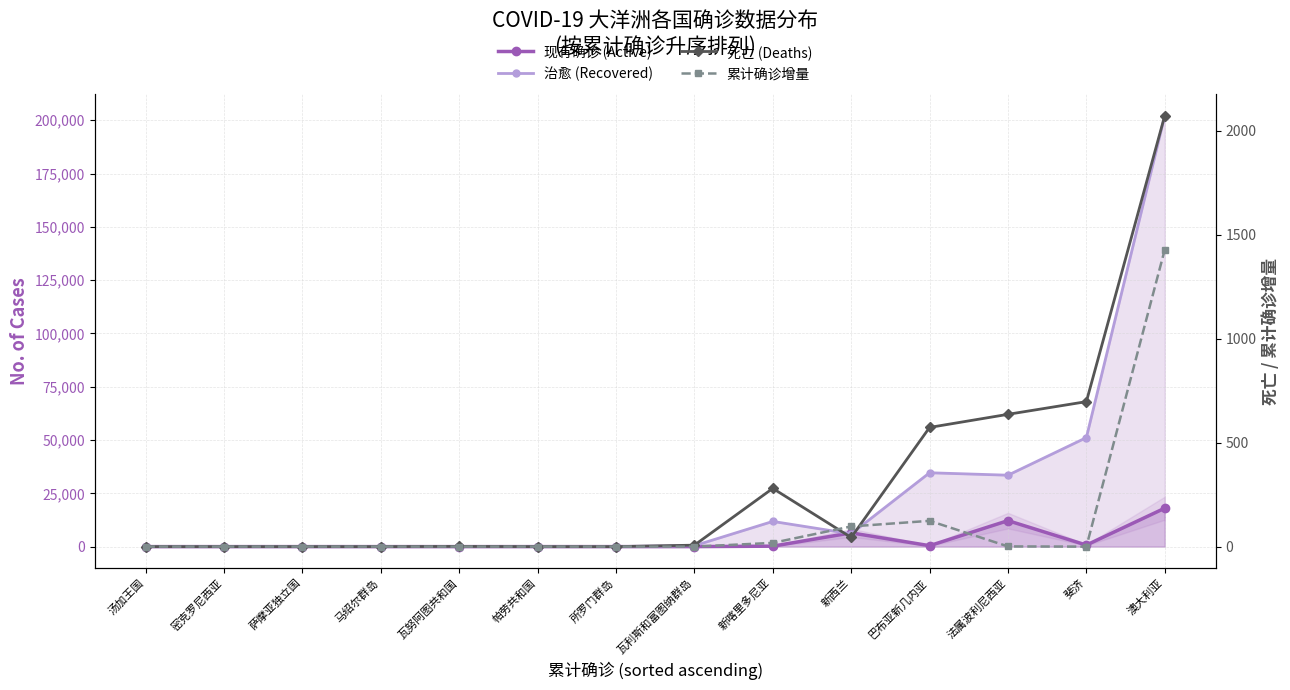

Is it true that 累计确诊增量 equals -491 at 瓦利斯和富图纳群岛?

False